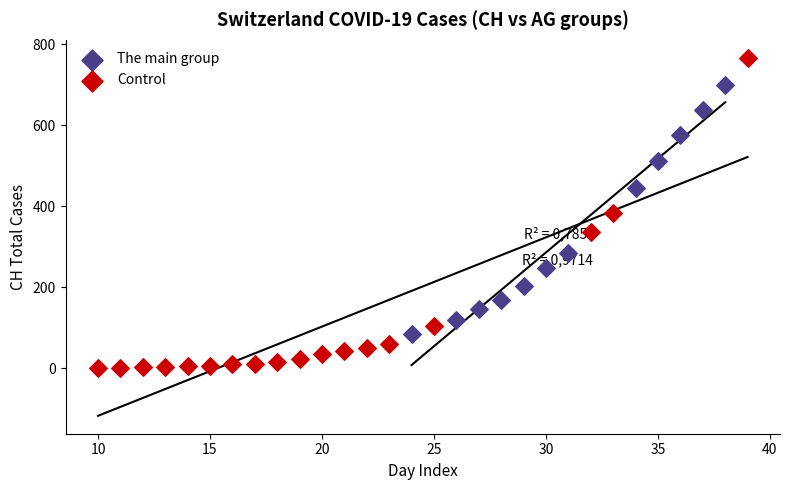

What are all the series names shown in the legend?

The main group, Control